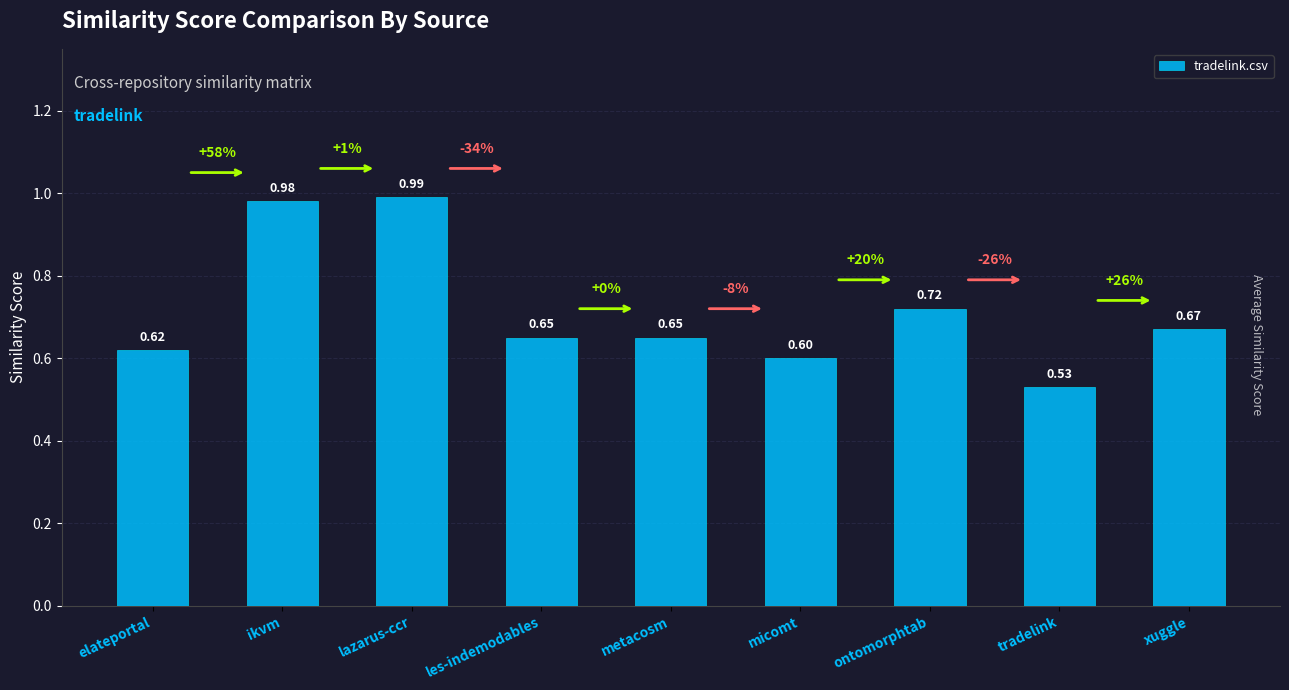

What is the change in value from metacosm to tradelink?

-0.1